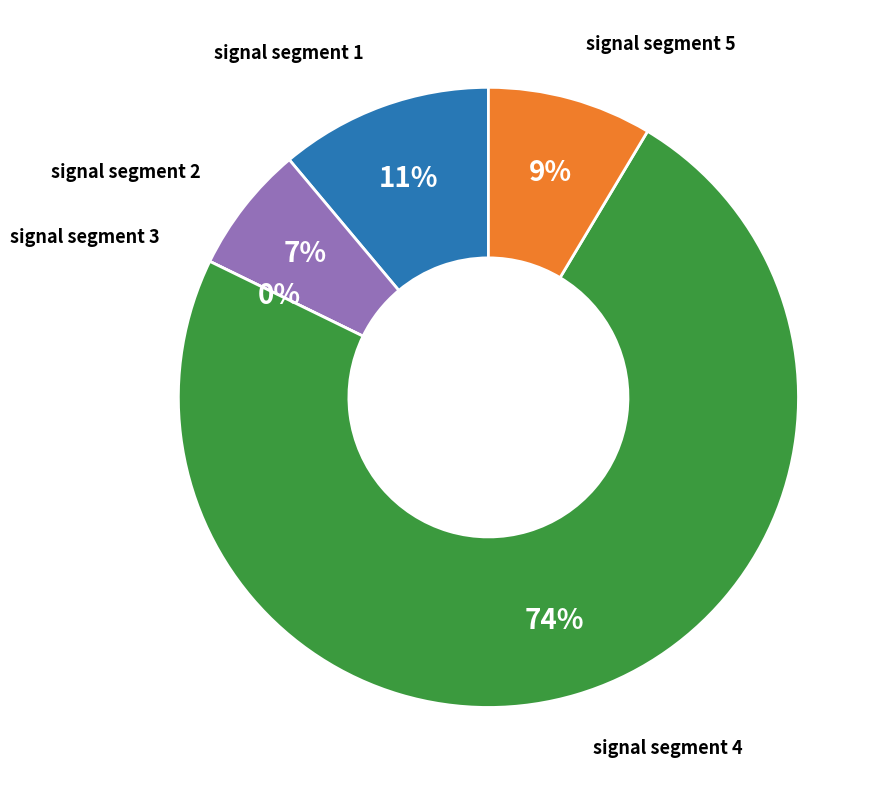

How many slices are in this pie chart?

5